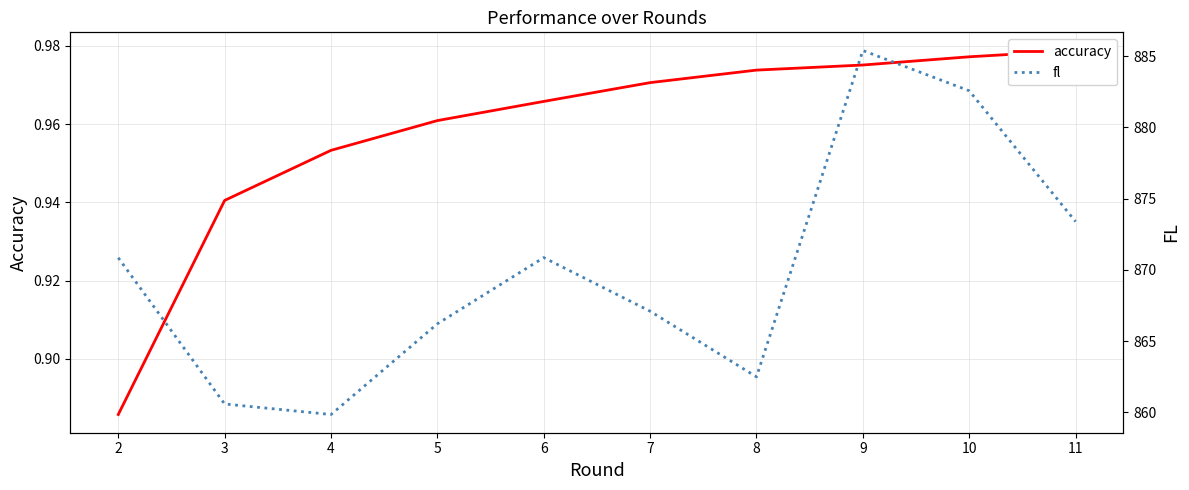

Read the fl value at 8.

862.5